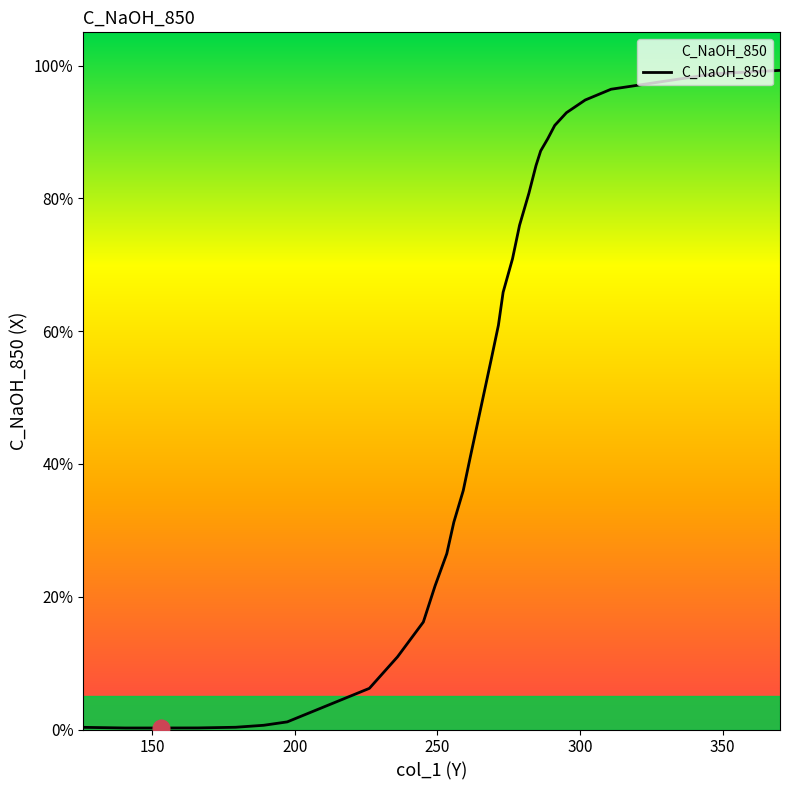

What is the difference between the maximum and minimum values?

1.0